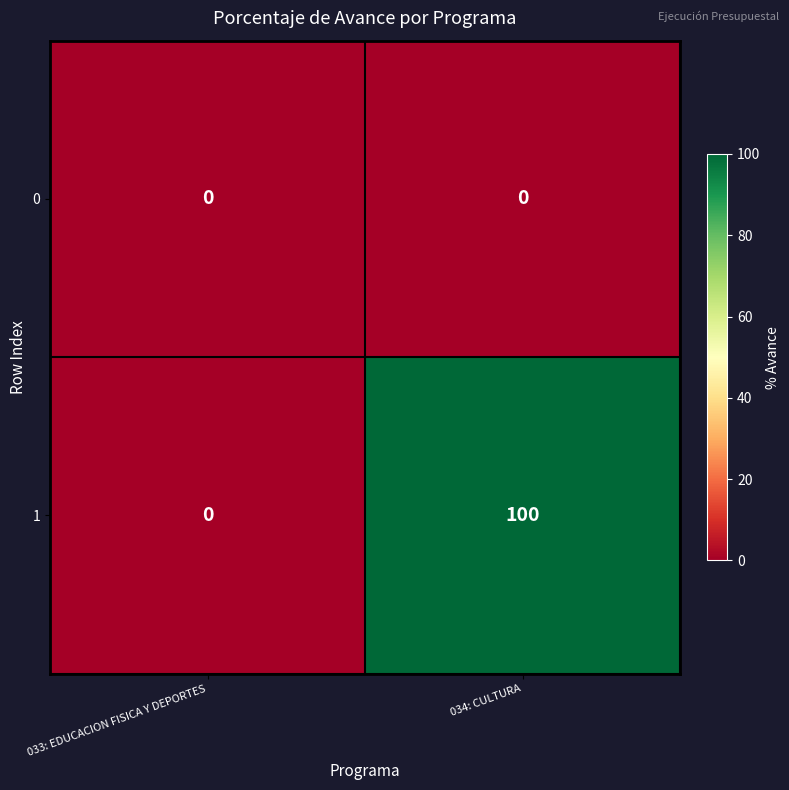

Between 033: EDUCACION FISICA Y DEPORTES and 034: CULTURA, which series saw the biggest shift?

1